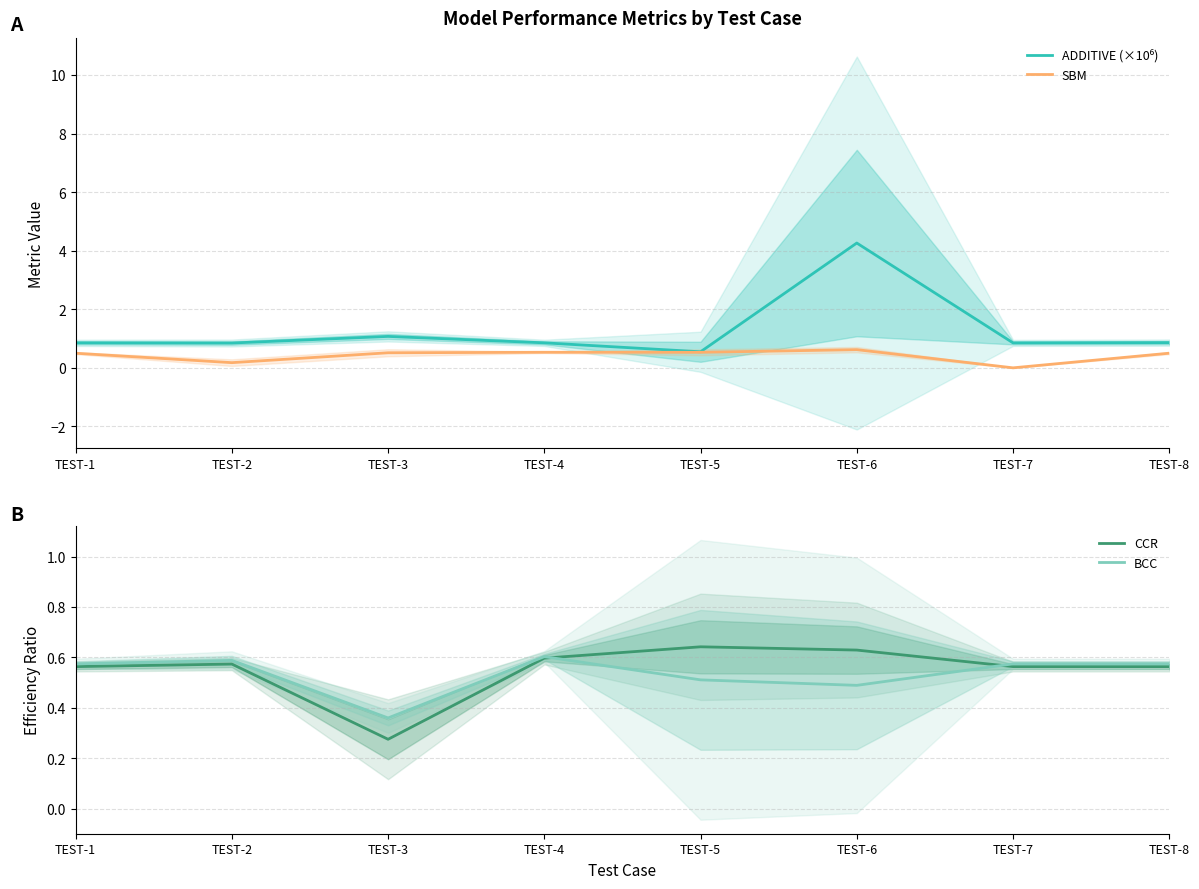

True or false: ADDITIVE (×10⁶) has a value of 0.9 at TEST-7.

True